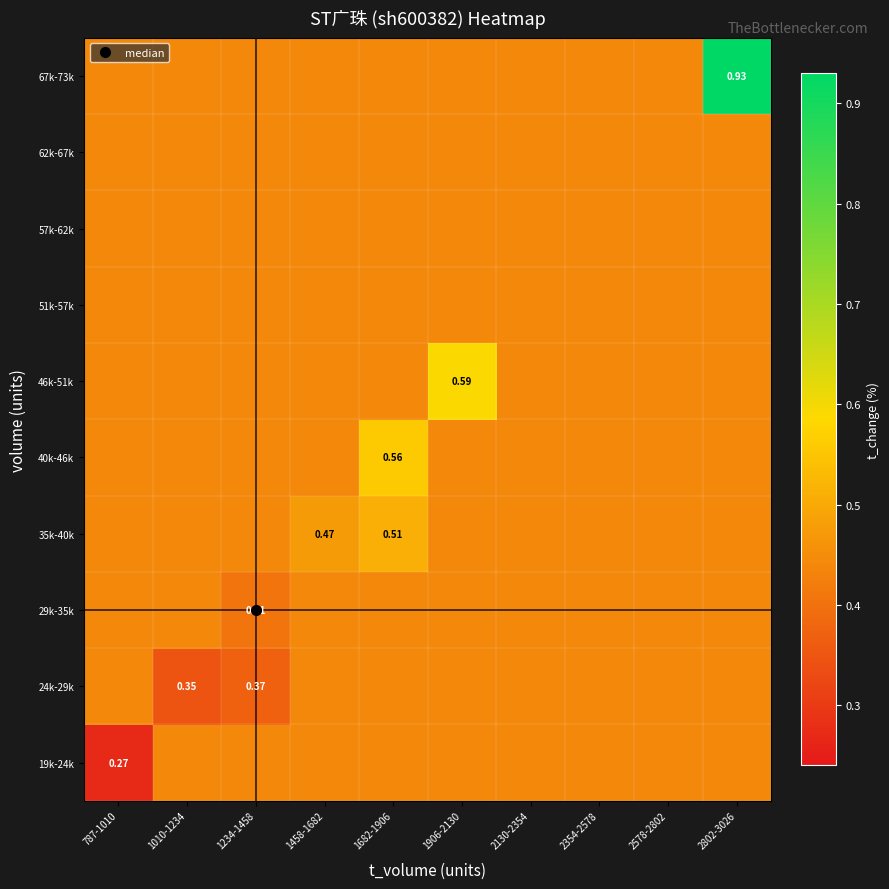

What is the smallest value displayed?

0.3